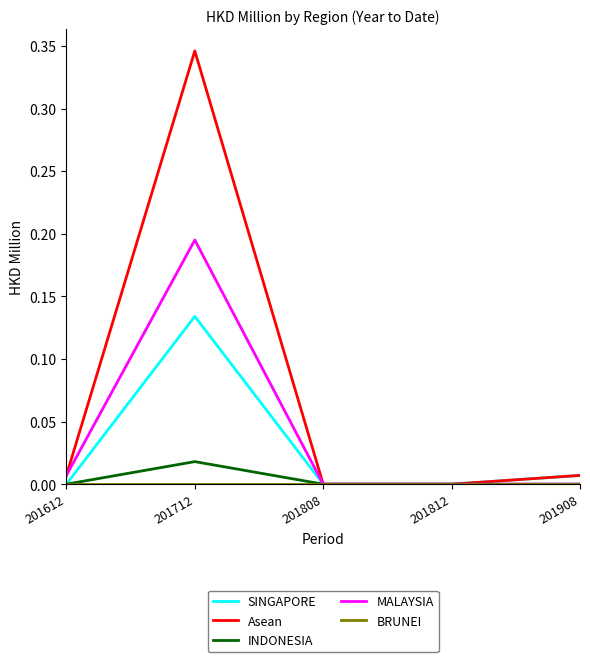

Which series has the largest range (max minus min)?

Asean